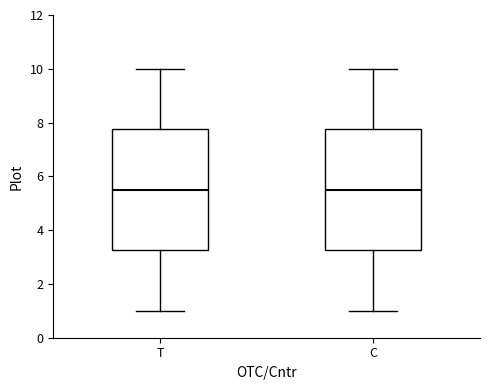

Reading left to right, transcribe this box plot: for each box, give where its median line is, the range the box spans, and where its two whiskers end, as read against the y-axis. The values are not printed on the chart, so give them approximately, as read against the axis.

T: median 5.6, box 3.2 to 7.8, whiskers 1.0 to 10.0
C: median 5.6, box 3.2 to 7.8, whiskers 1.0 to 10.0